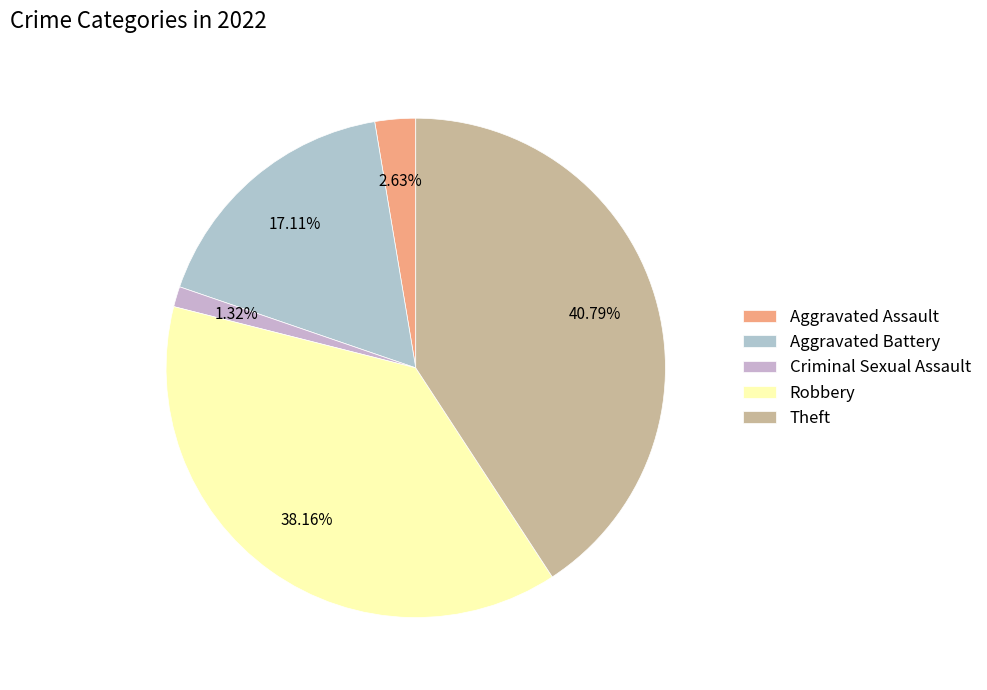

Does any single category account for the majority?

No